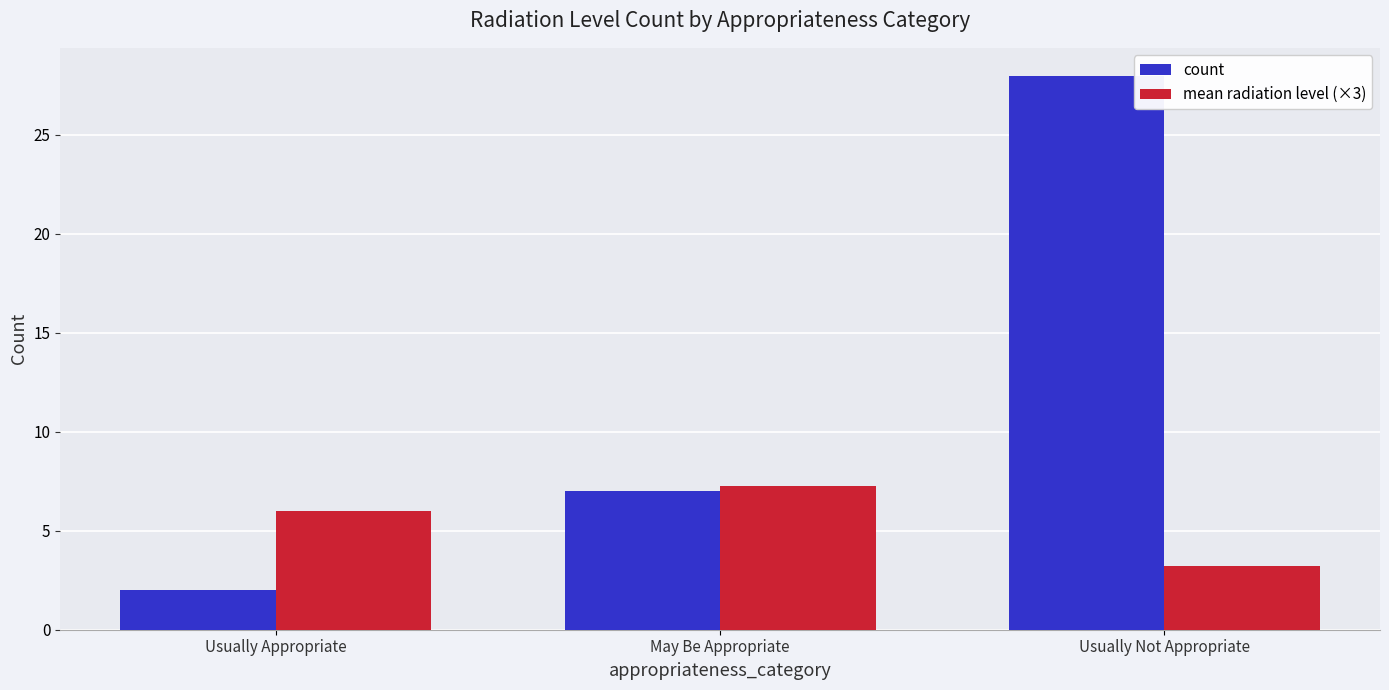

How many categories are shown in the chart?

3